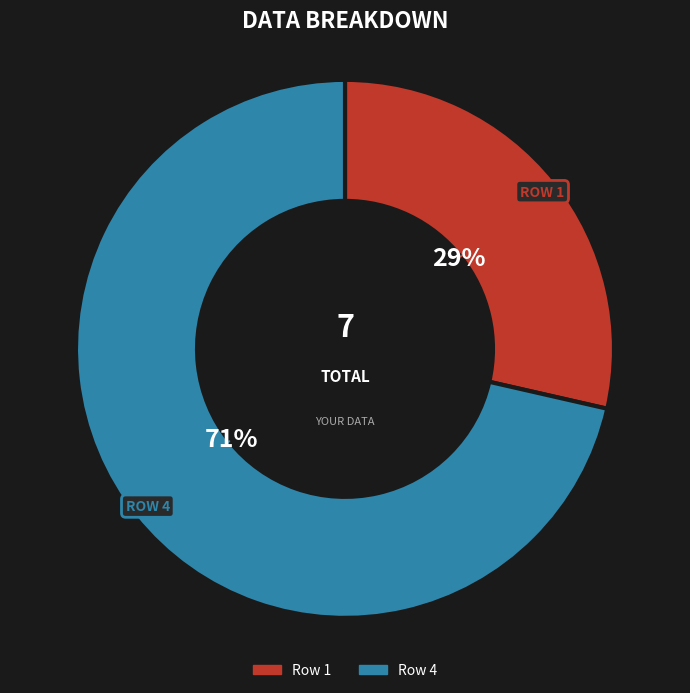

Rank the categories by value from lowest to highest.

Row 1, Row 4